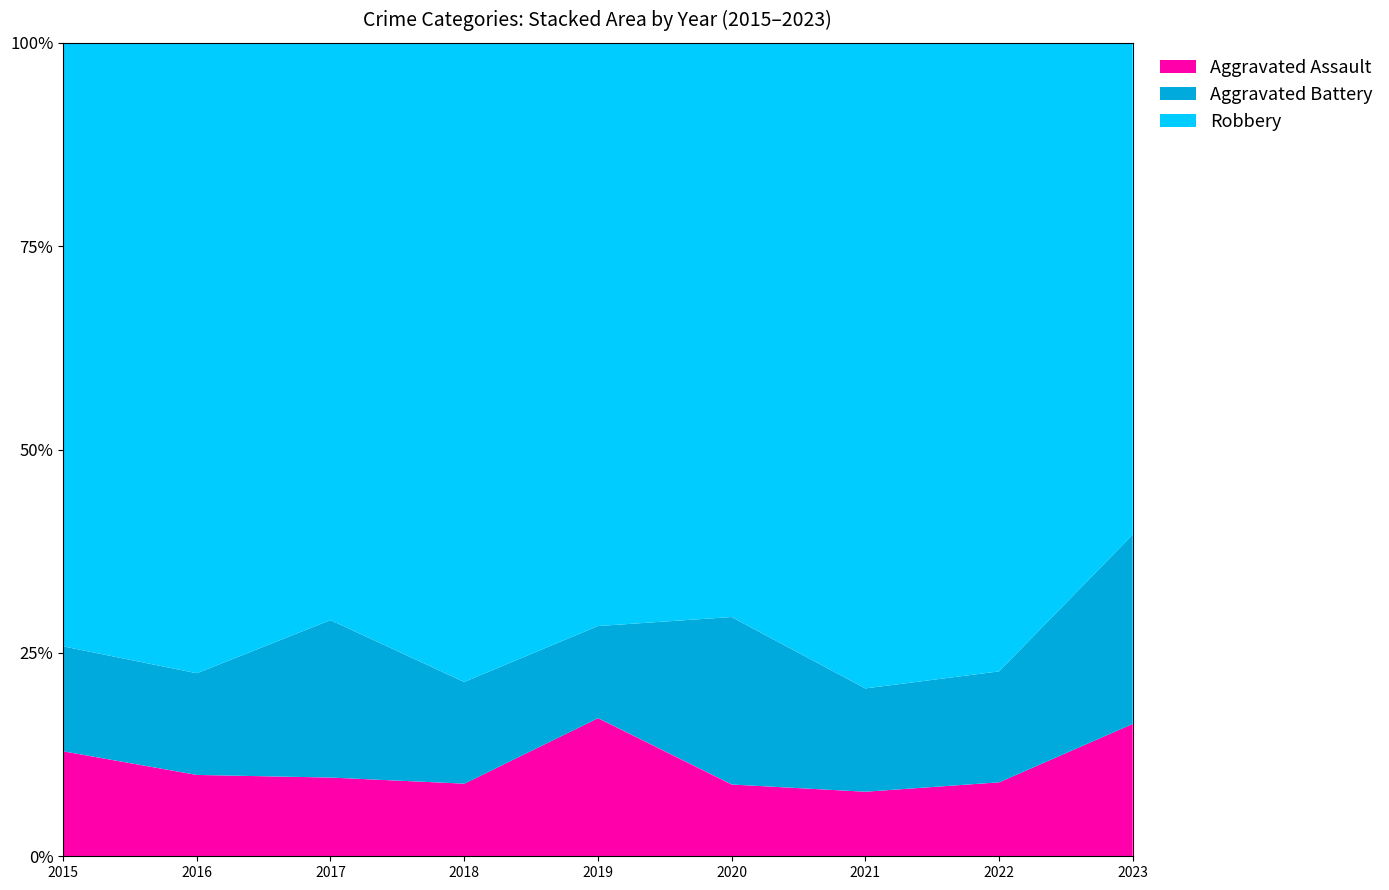

Reading left to right, transcribe all the data shown in this chart.

Aggravated Assault: 4	4	3	5	9	3	5	4	7
Aggravated Battery: 4	5	6	7	6	7	8	6	10
Robbery: 23	31	22	44	38	24	50	34	26